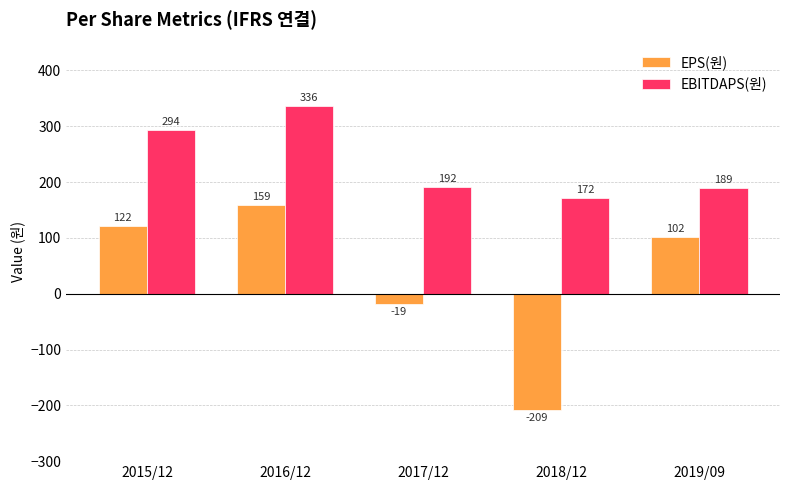

What is the label of the 2nd bar from the left?

2016/12